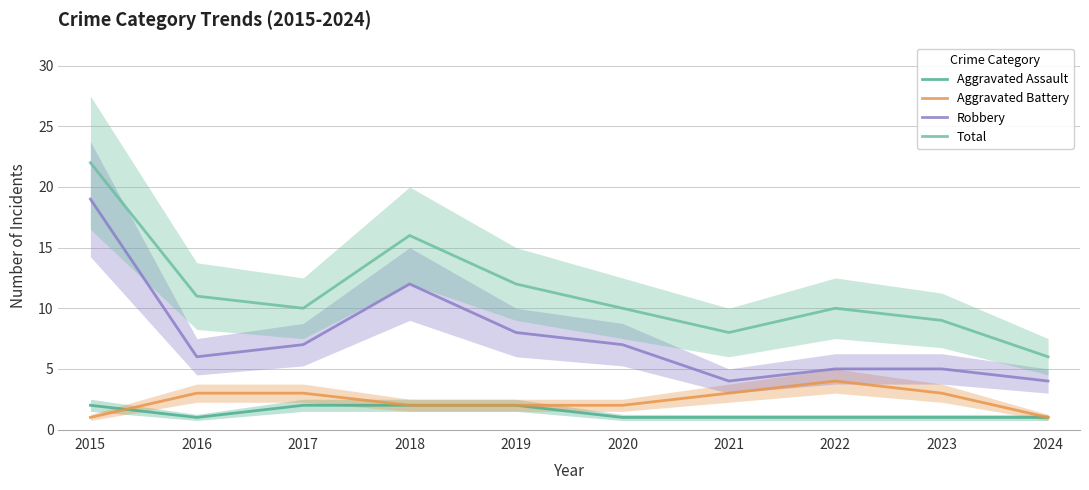

The Robbery series shows 2 at 2023. True or false?

False